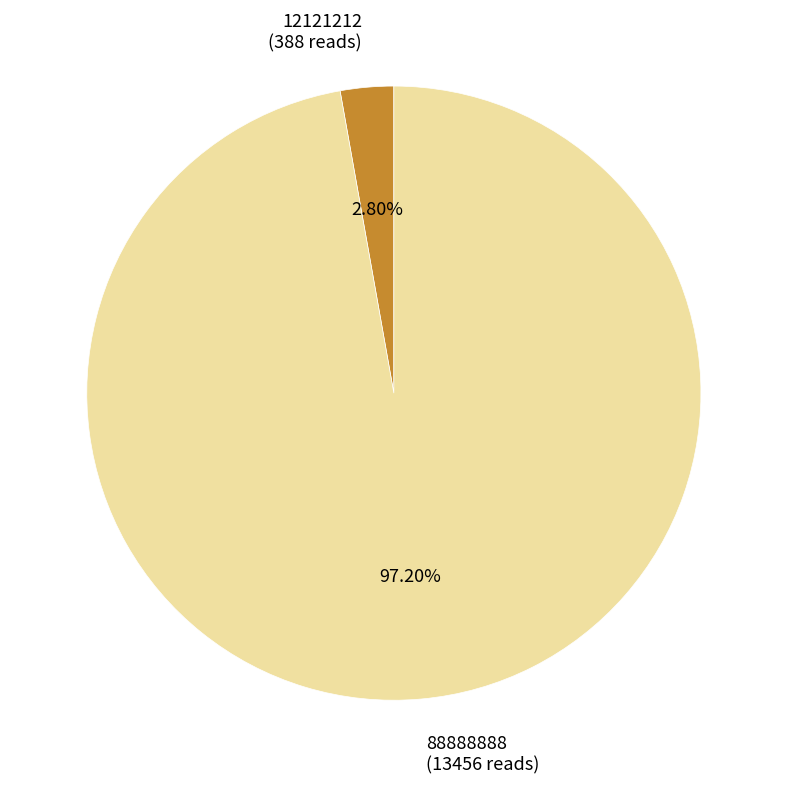

What percentage is NOT represented by 88888888?

2.8%